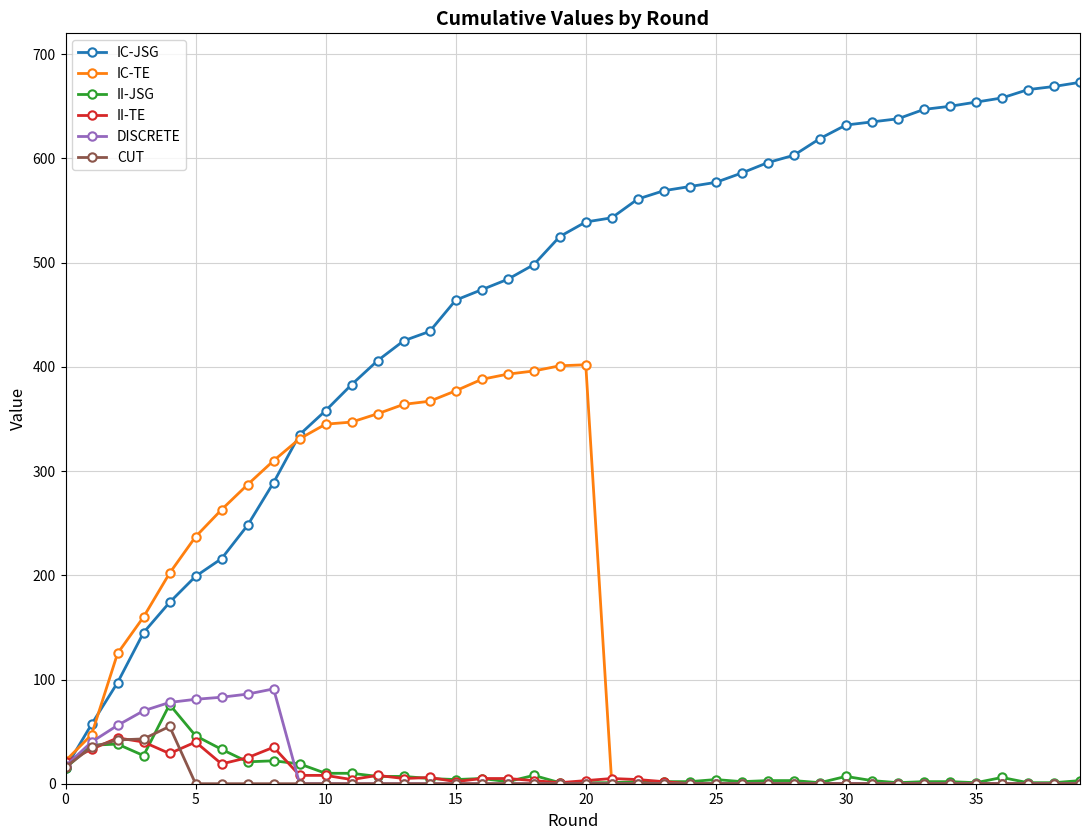

Which series has the largest total across all categories?

IC-JSG